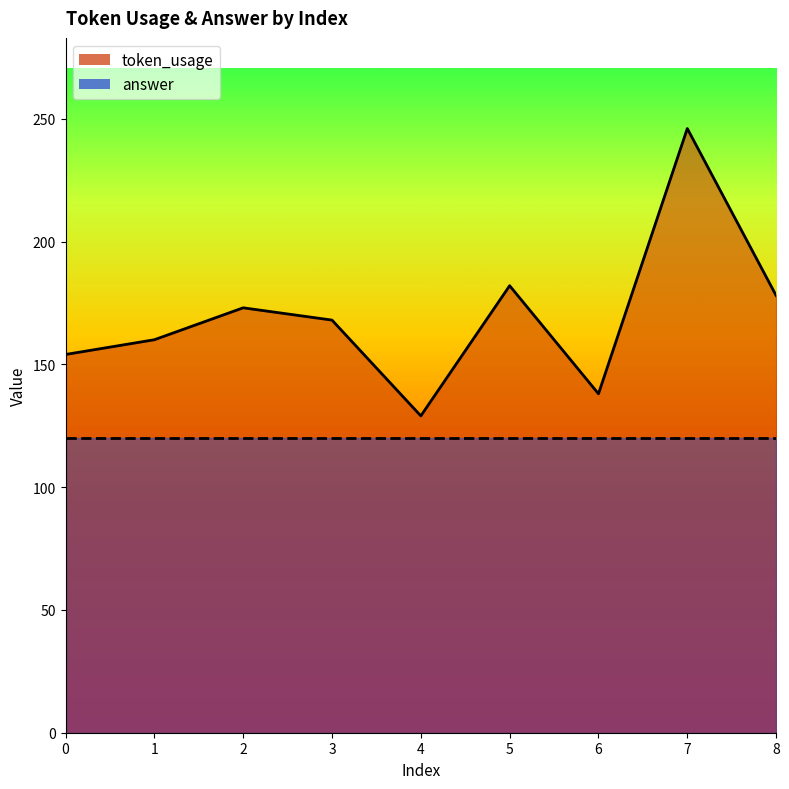

How many lines are shown in the chart?

1